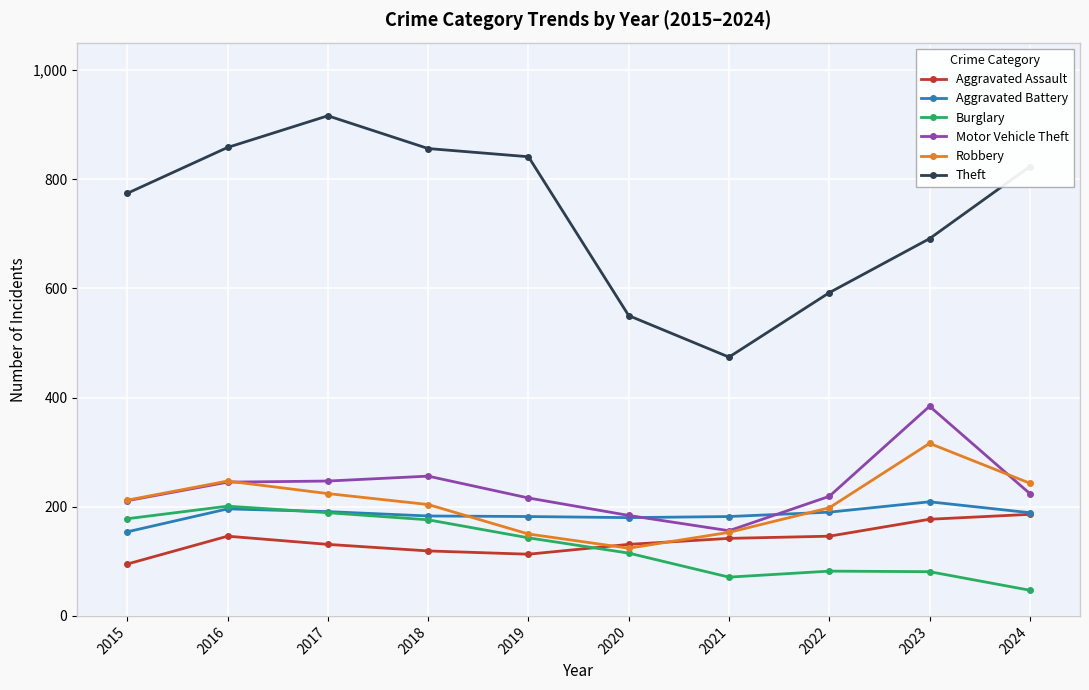

The Aggravated Assault series shows 95 at 2015. True or false?

True